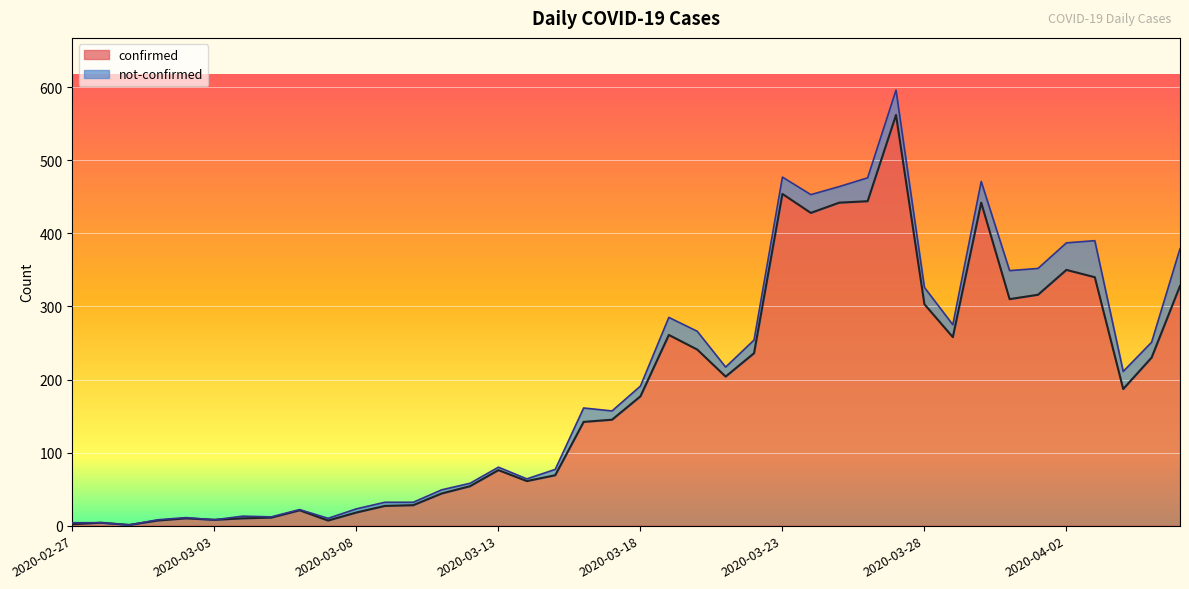

Which has a higher value, 2020-02-27 or 2020-03-23?

2020-03-23